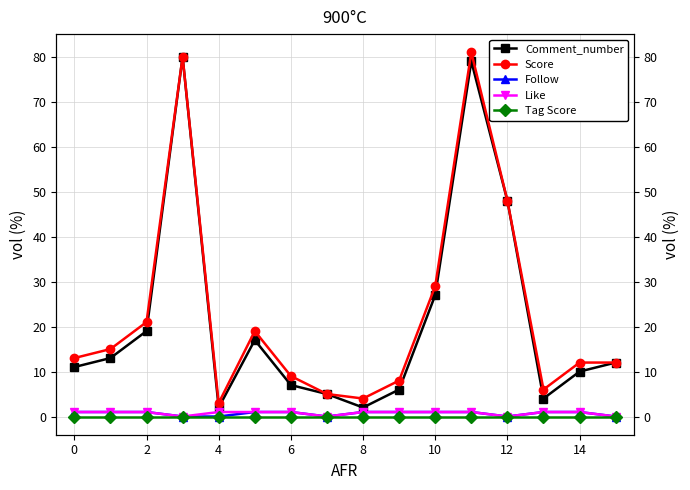

In Comment_number, how many points are higher than both neighbors (excluding endpoints)?

3